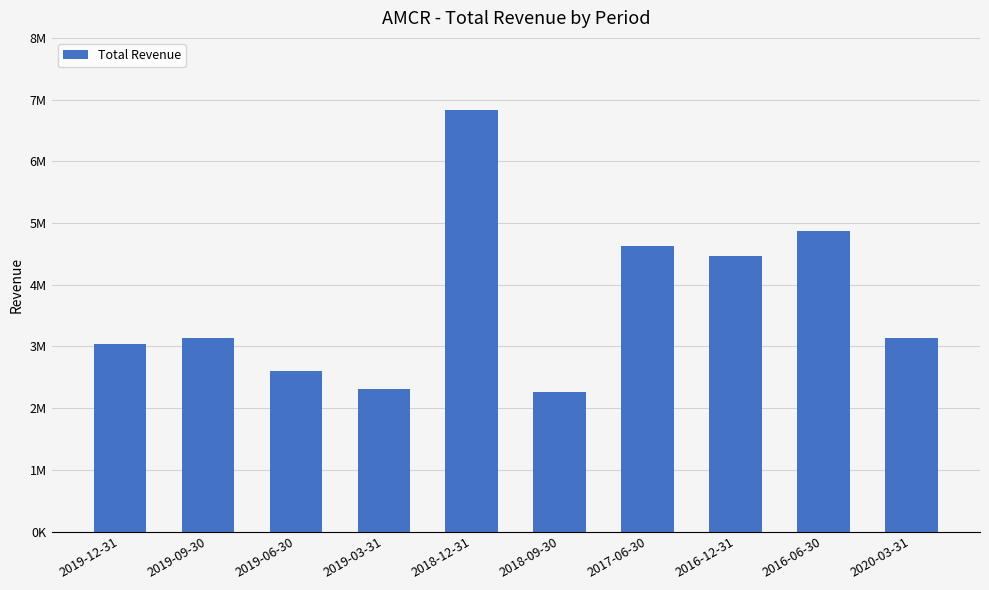

What is the label of the 10th bar from the left?

2020-03-31